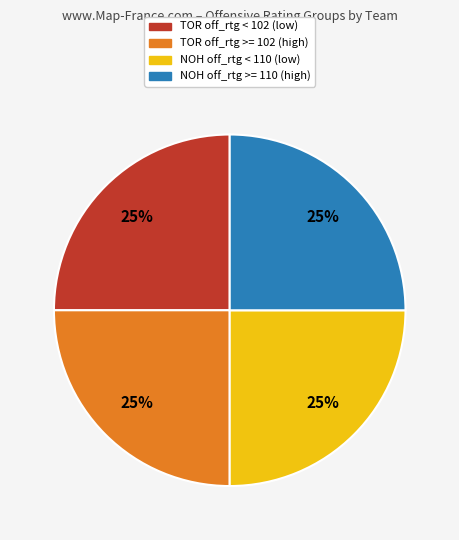

To the nearest percent, what portion does NOH off_rtg >= 110 (high) represent?

25%